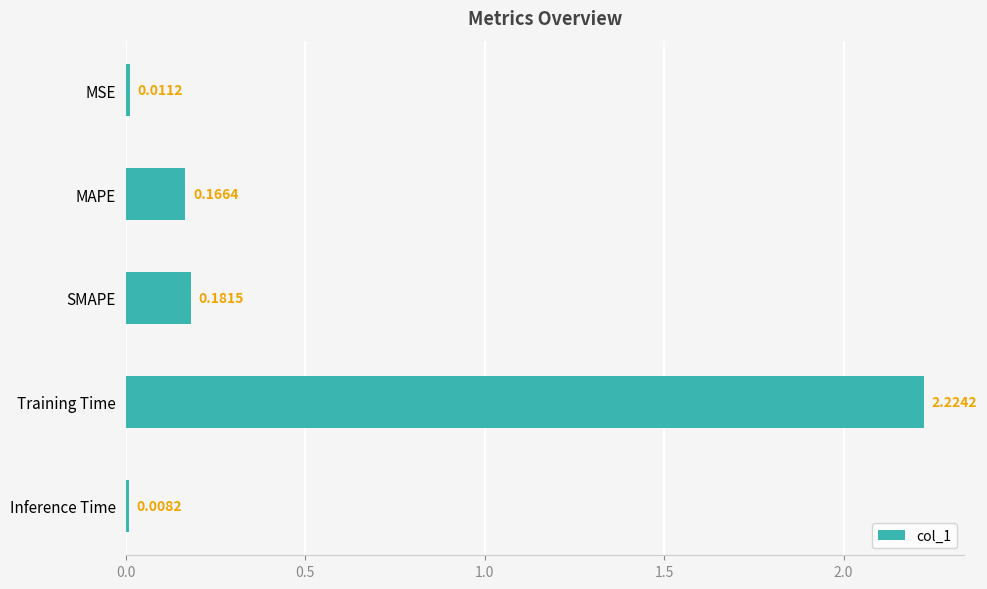

What is the sum of all values?

2.6